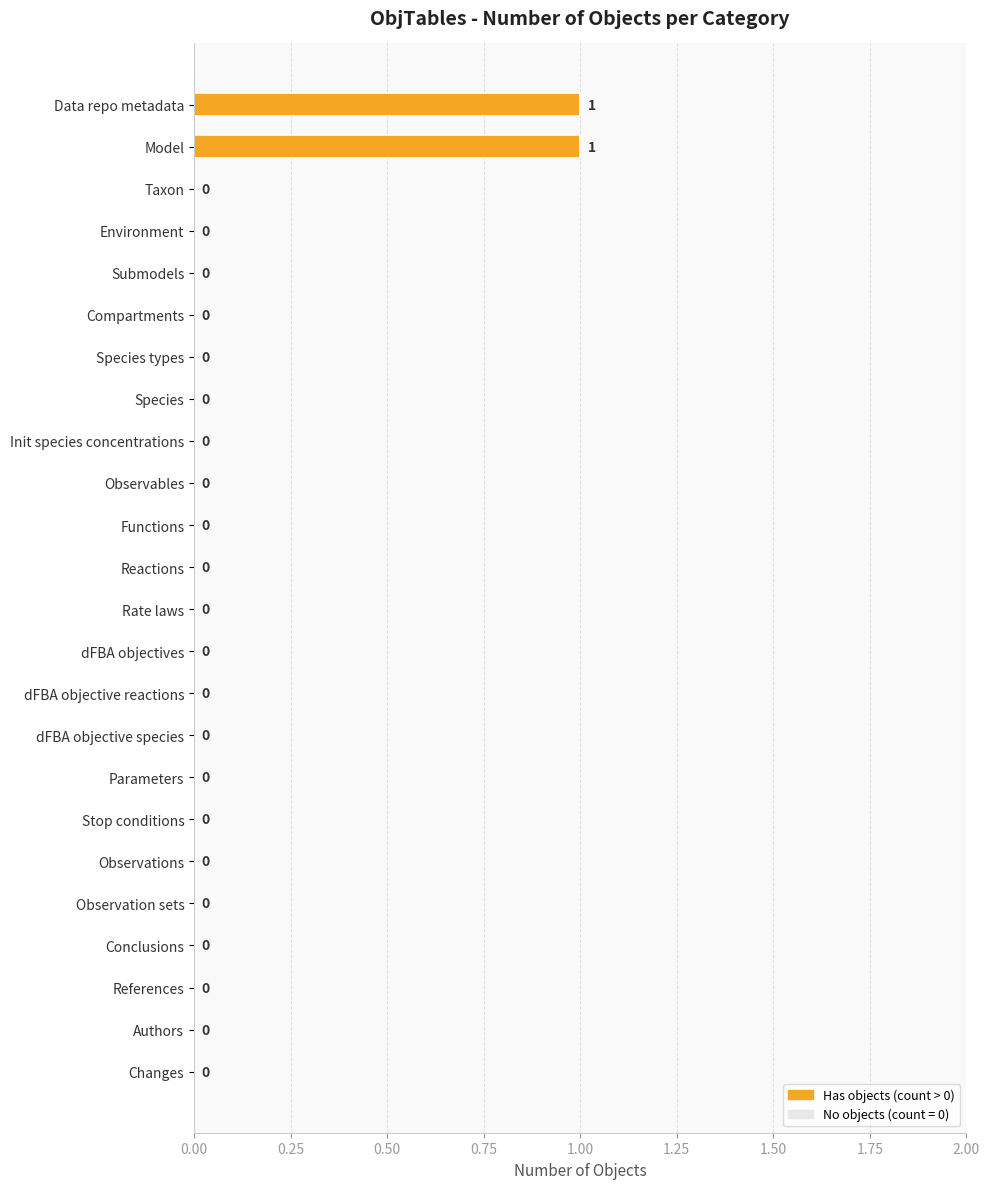

What is the sum of all values?

2